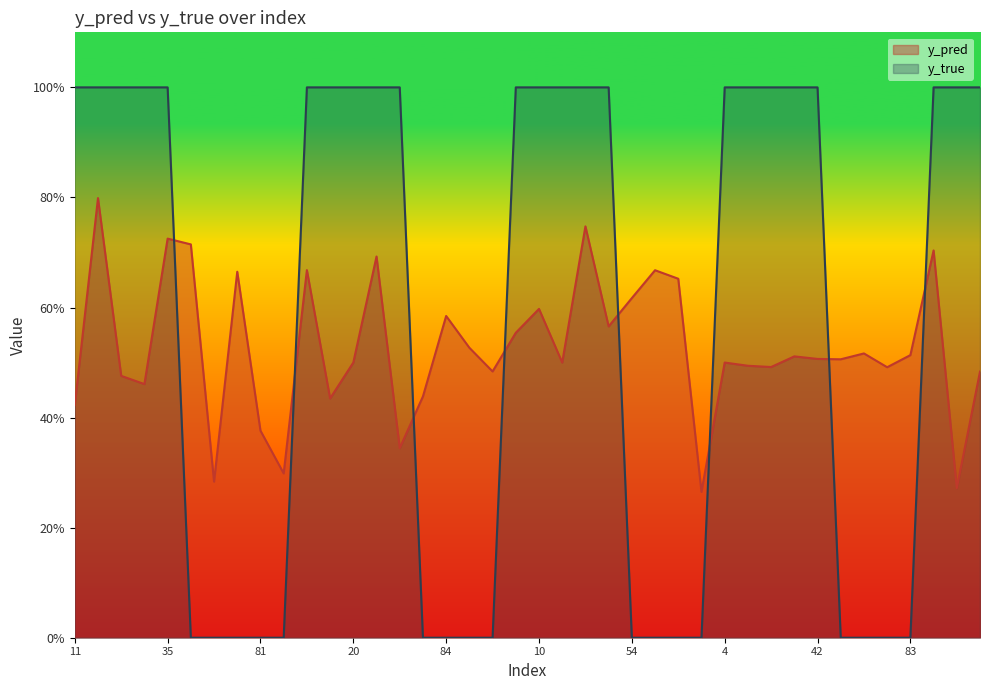

What is the label of the 30th point from the right?

13